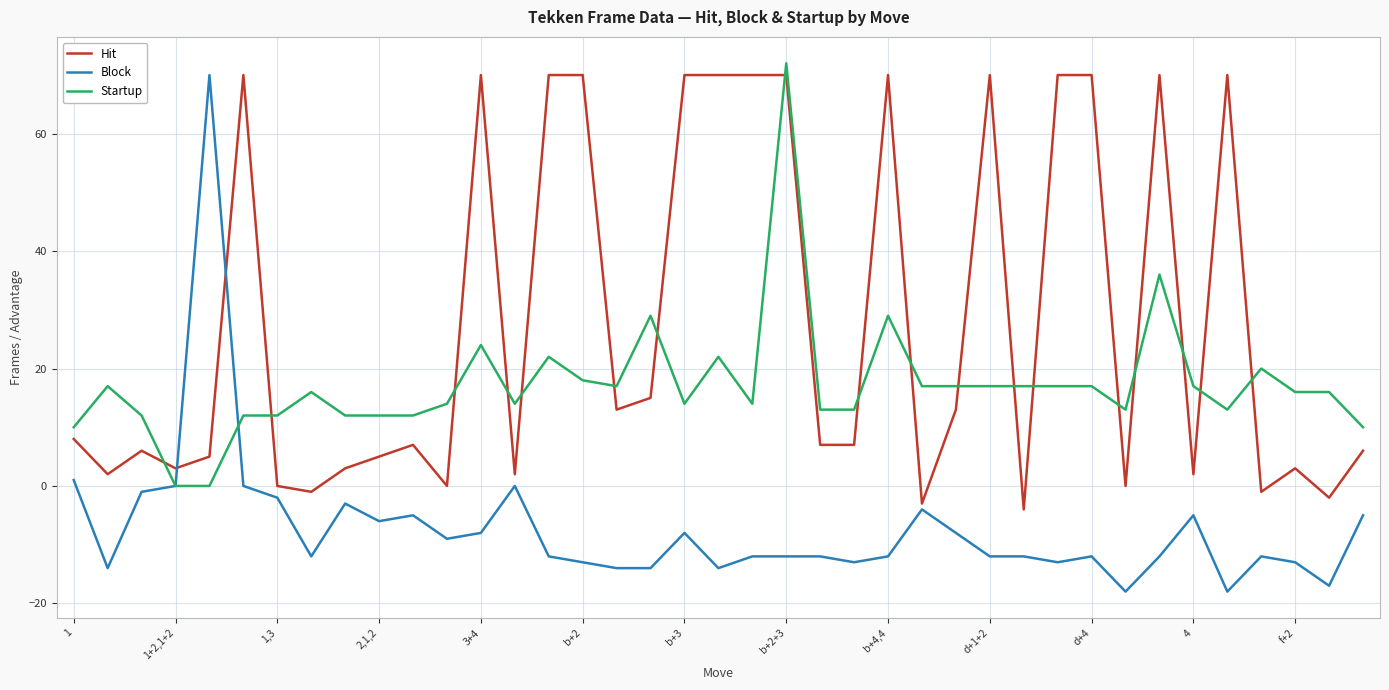

True or false: Startup and Hit intersect in this chart.

True